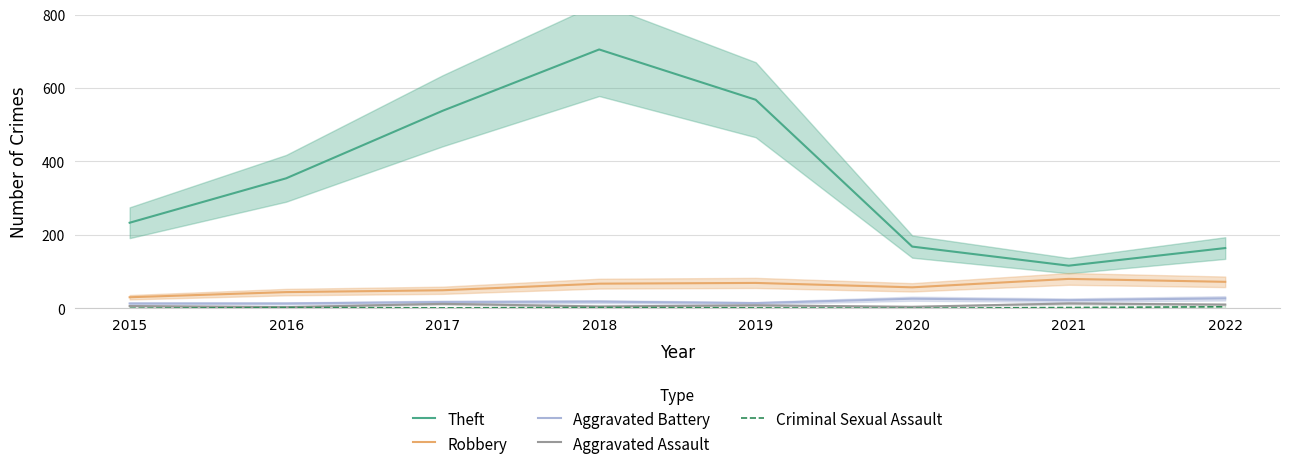

What is the highest value of the Aggravated Battery series?

27